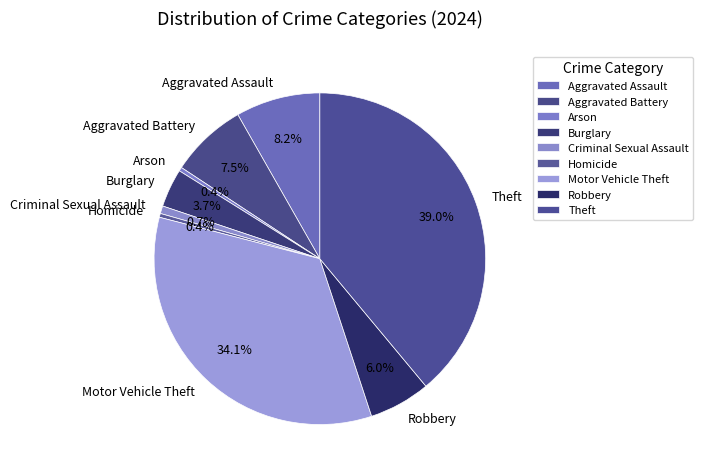

What percentage is NOT represented by Theft?

61.0%